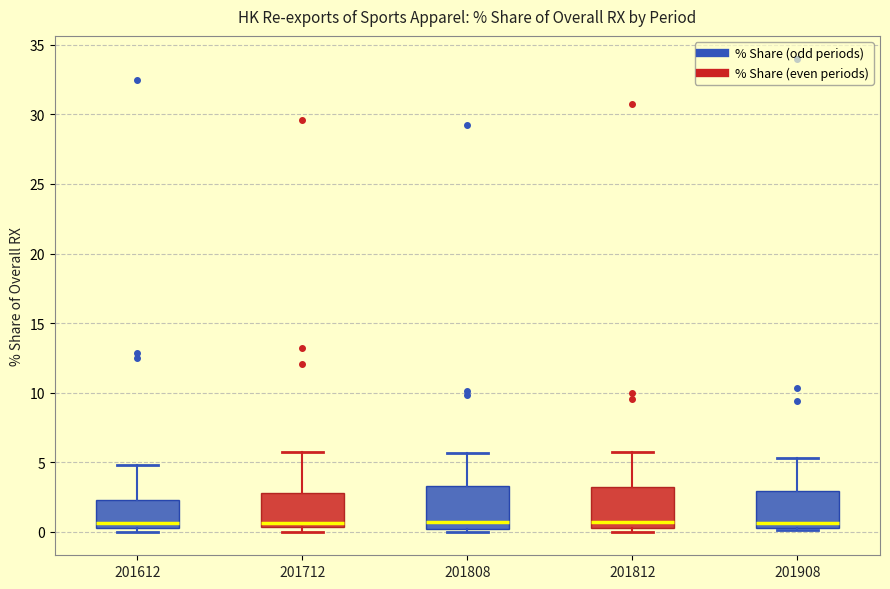

Reading left to right, transcribe this box plot: for each box, give where its median line is, the range the box spans, and where its two whiskers end, as read against the y-axis. The values are not printed on the chart, so give them approximately, as read against the axis.

201612: median 0.5 (just above the box's lower edge), box 0.5 to 2.5, whiskers 0.0 to 5.0
201712: median 0.5 (just above the box's lower edge), box 0.5 to 3.0, whiskers 0.0 to 5.5
201808: median 0.5, box 0.0 to 3.5, whiskers 0.0 (just below the box's lower edge) to 5.5
201812: median 0.5 (just above the box's lower edge), box 0.5 to 3.0, whiskers 0.0 to 5.5
201908: median 0.5 (just above the box's lower edge), box 0.5 to 3.0, whiskers 0.0 to 5.5